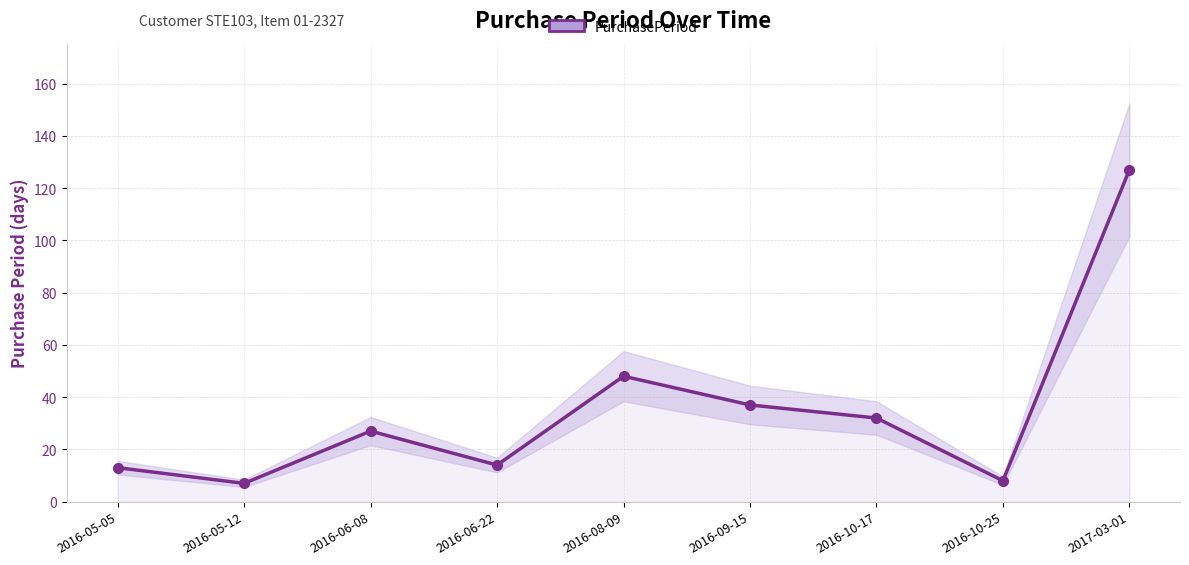

The value at 2017-03-01 is 201. True or false?

False